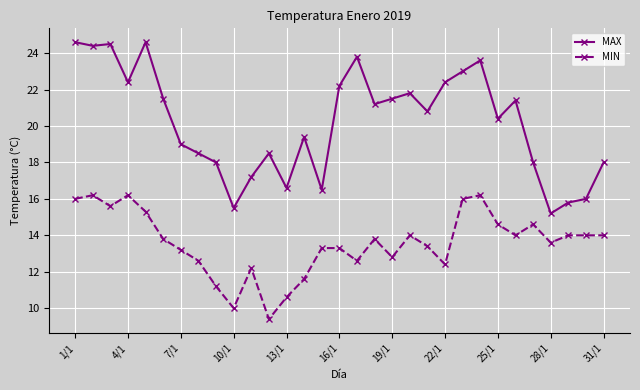

What is the sum of all MIN values?

420.5